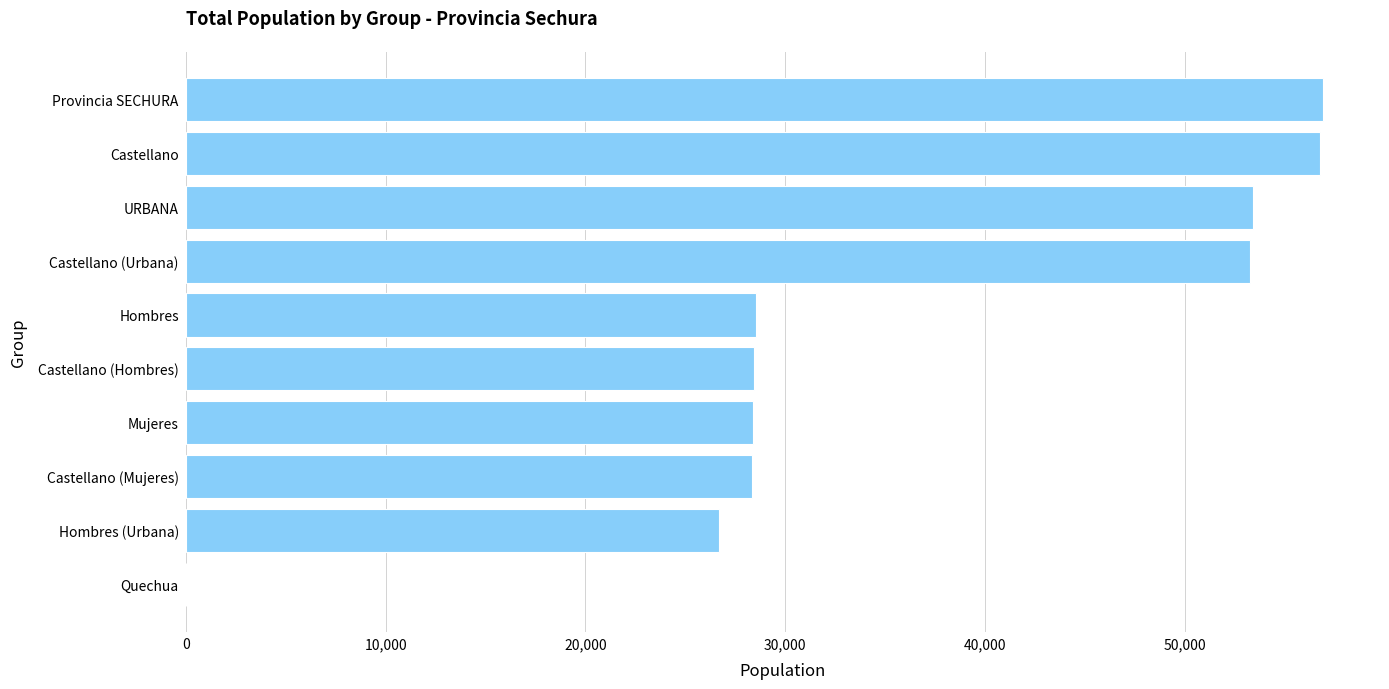

What is the ratio of the value at Castellano (Mujeres) to the value at Castellano?

0.5